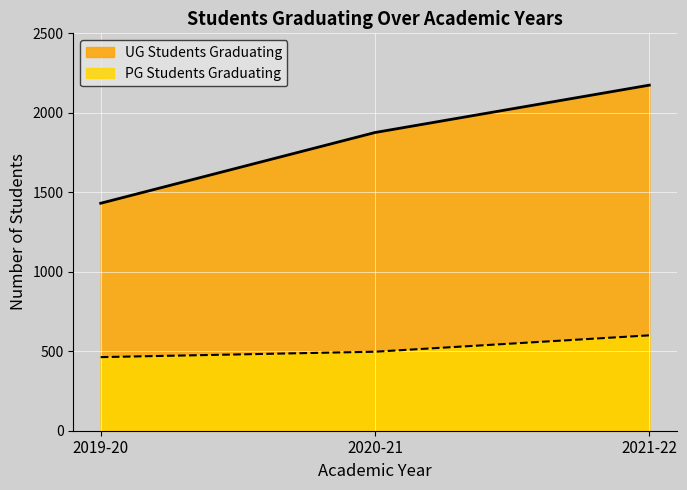

Which label corresponds to the largest value in the chart?

2021-22